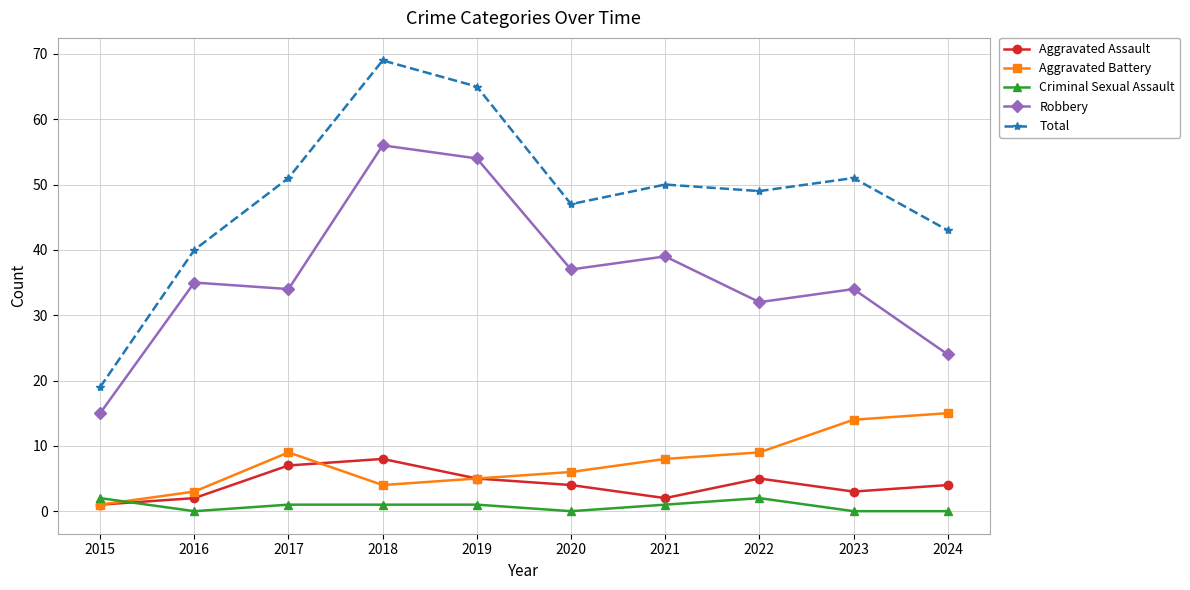

True or false: Criminal Sexual Assault and Total cross at least once.

False